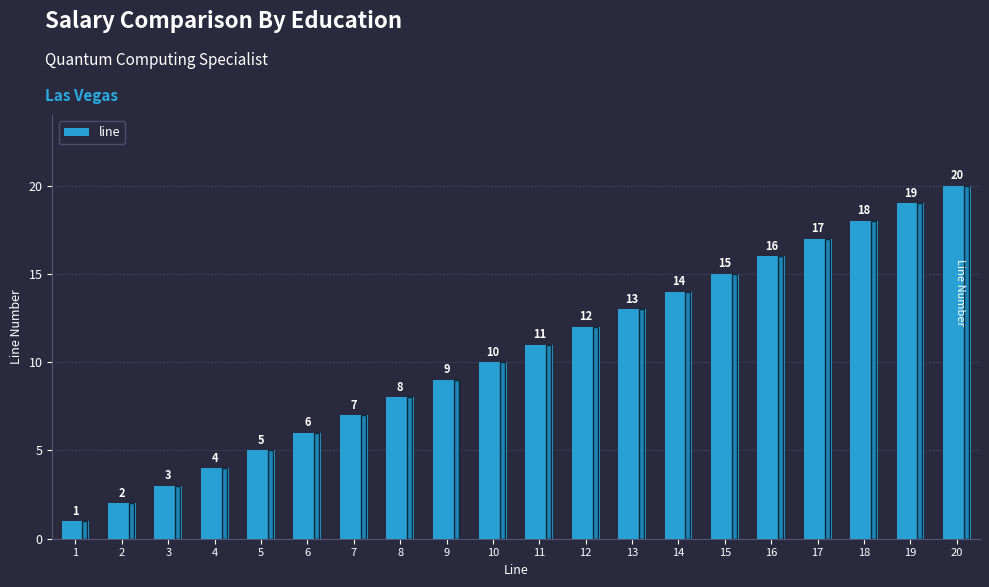

Which category has the lowest value across all series?

1